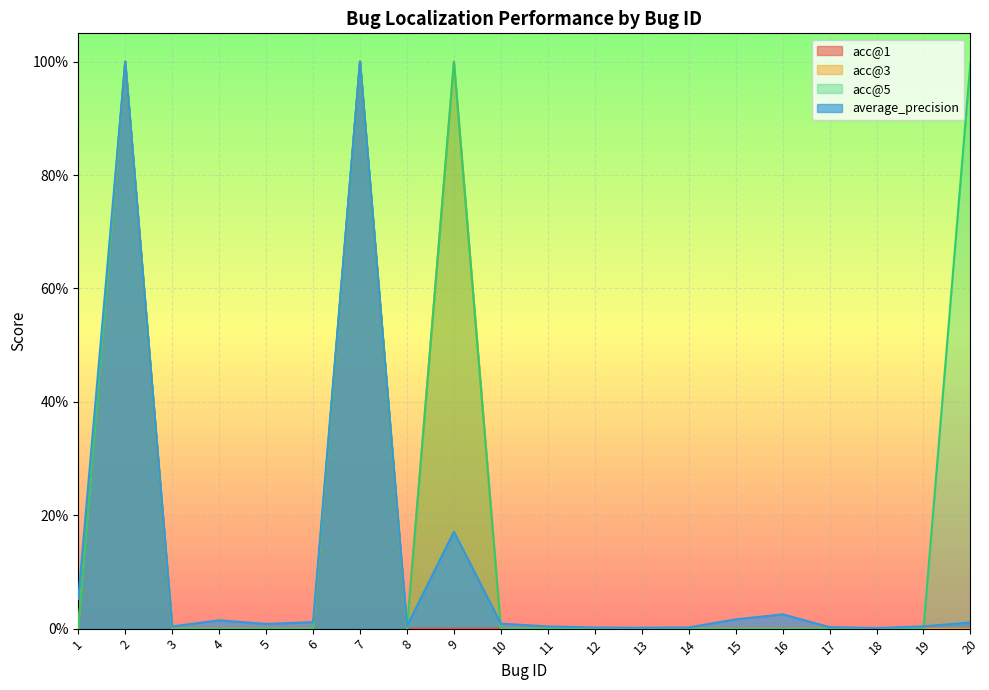

True or false: acc@1 and acc@5 cross at least once.

False